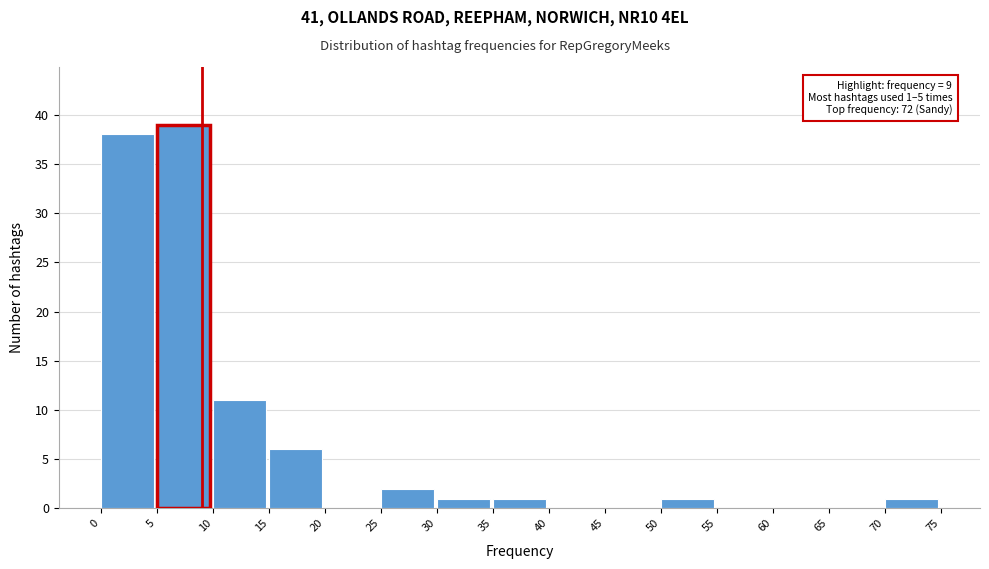

Over which range of the x-axis is the bar tallest?

5 to 10